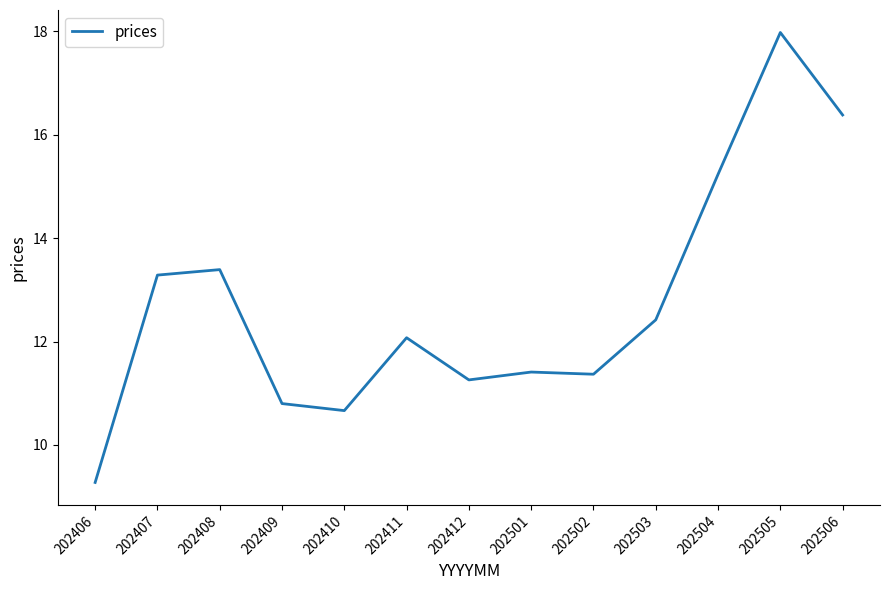

Reading left to right, list all the values displayed in this chart.

9.3	13.3	13.4	10.8	10.7	12.1	11.3	11.4	11.4	12.4	15.2	18.0	16.4